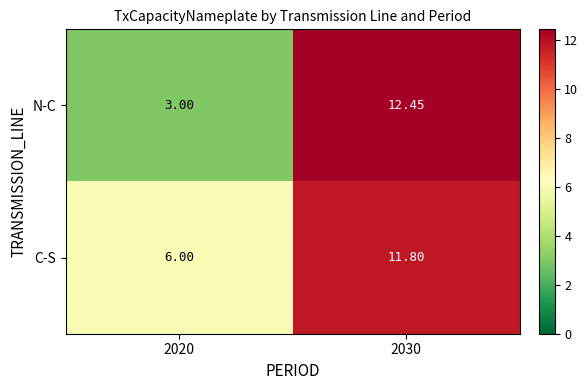

List the series in order of their peak value, highest first.

N-C, C-S